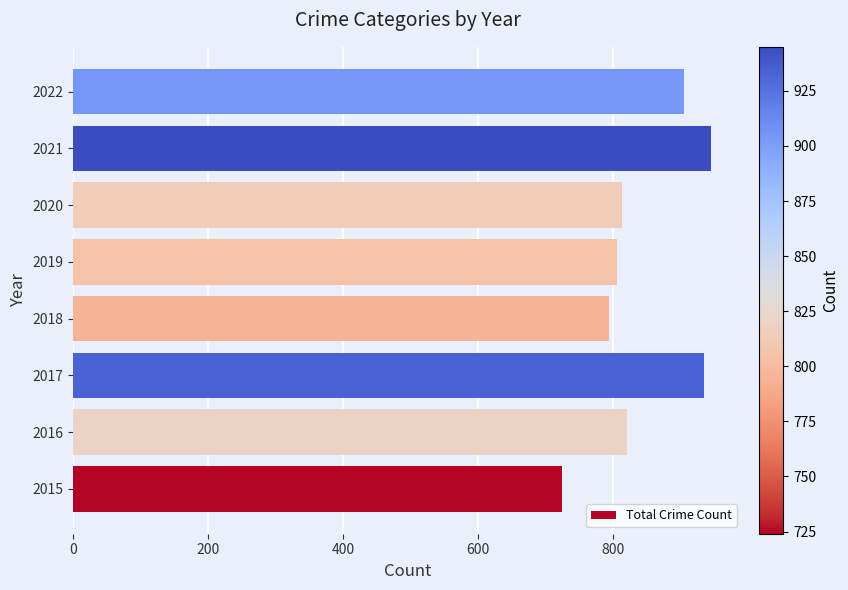

Which has a higher value, 2020 or 2021?

2021